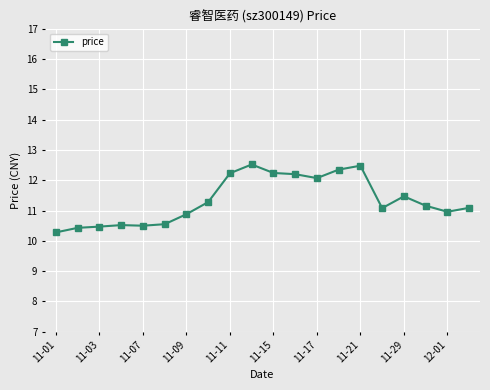

What is the minimum value shown in the chart?

10.3